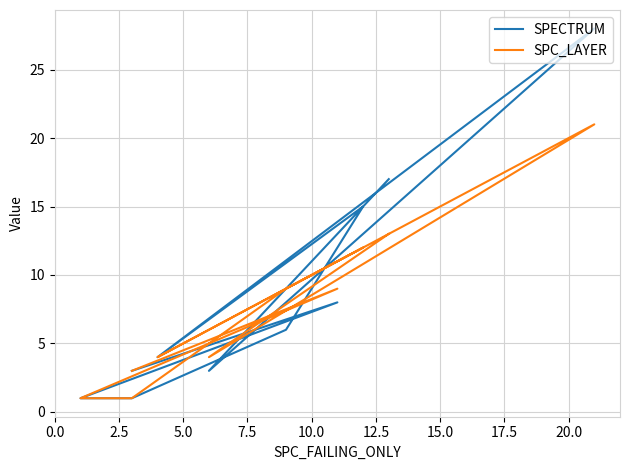

Between 2.5 and 20.0, which series saw the biggest shift?

SPECTRUM